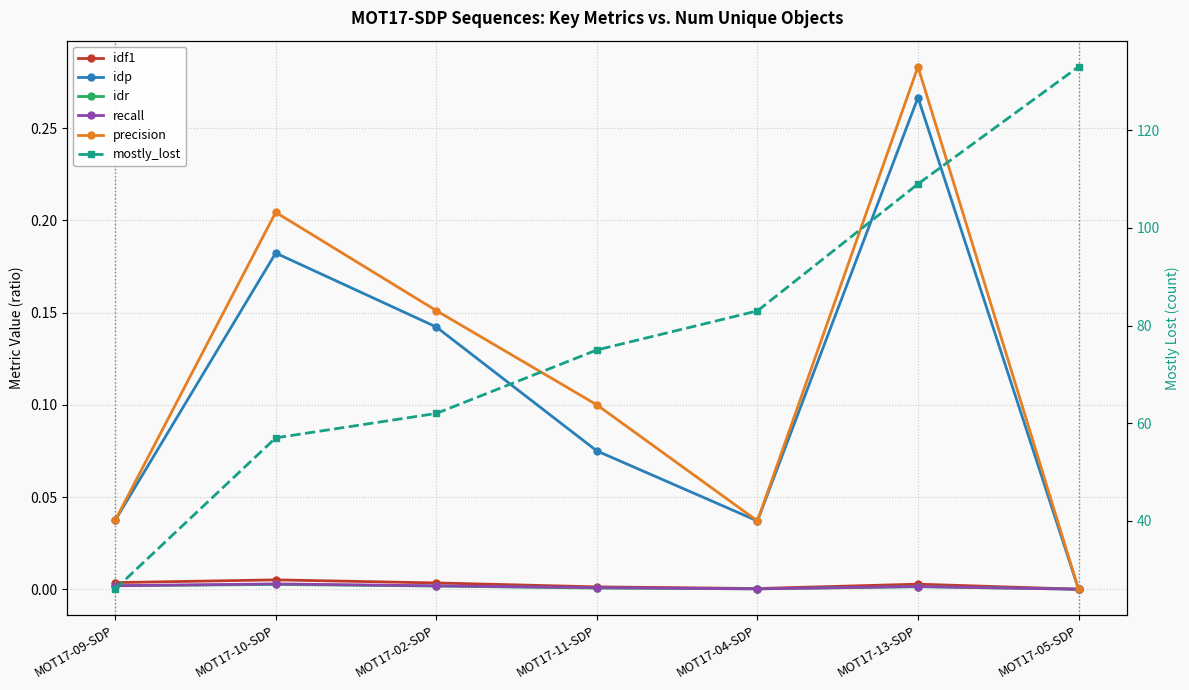

True or false: idp has a value of -0.1 at MOT17-05-SDP.

False